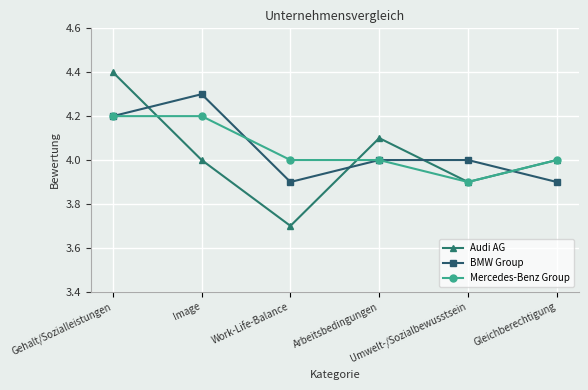

What is the spread (max minus min) of values at Gehalt/Sozialleistungen?

0.2